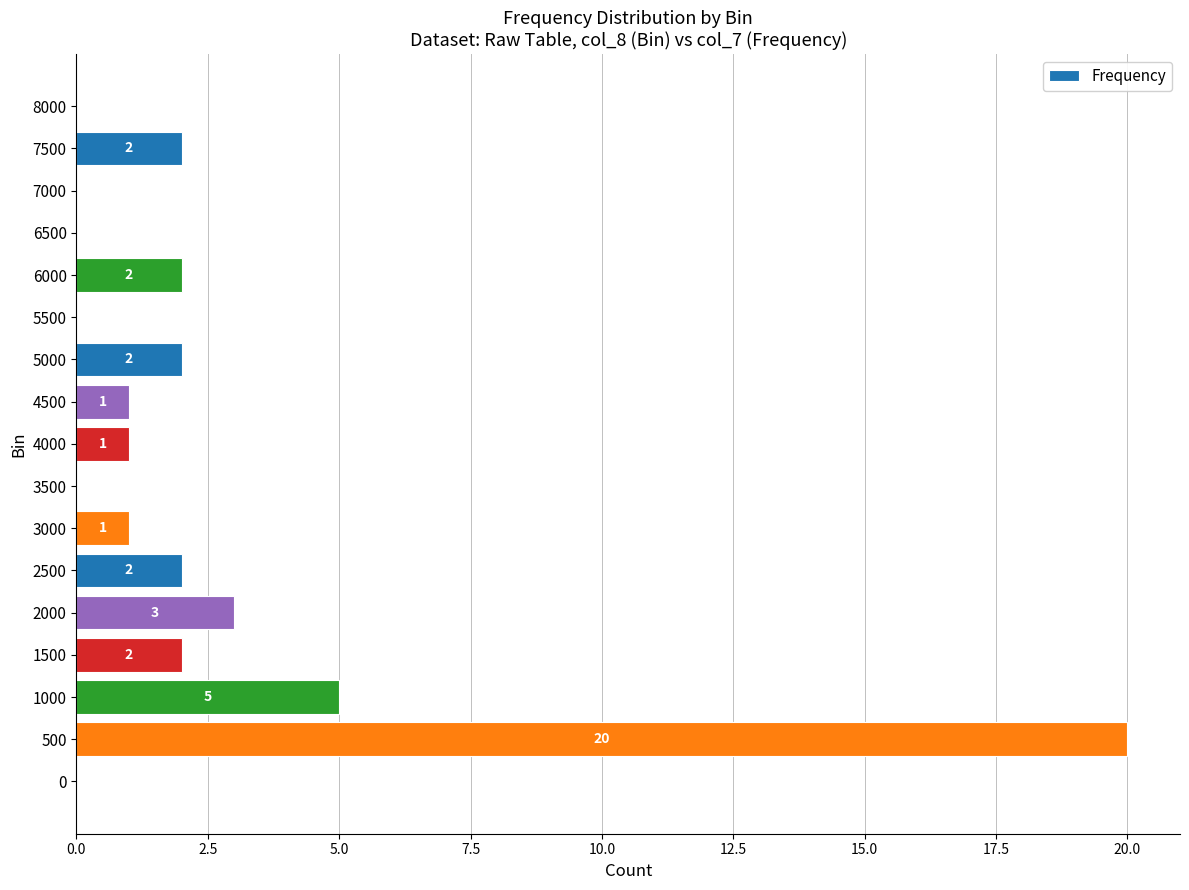

What is the sum of all values?

41